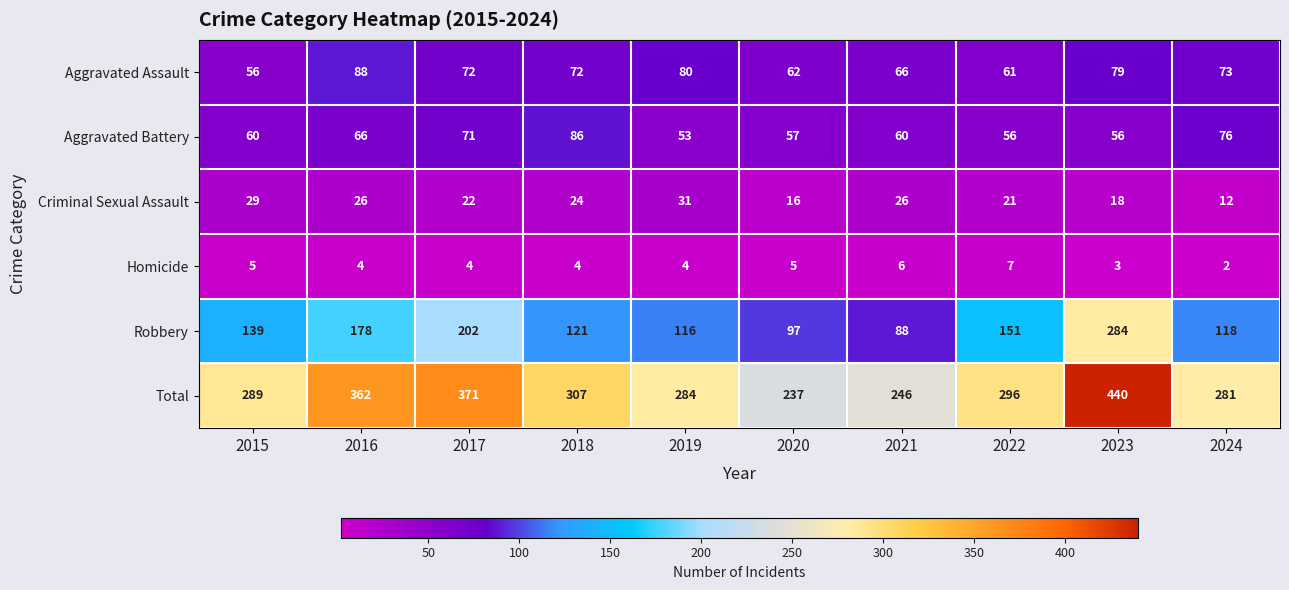

What is the average value of the Homicide series?

4